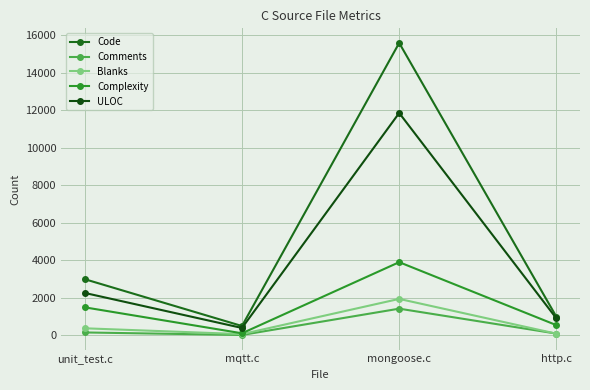

Reading left to right, list all the values displayed in this chart.

Code: 2984	485	15590	976
Comments: 142	7	1411	80
Blanks: 364	52	1932	76
Complexity: 1482	97	3892	531
ULOC: 2250	382	11852	890